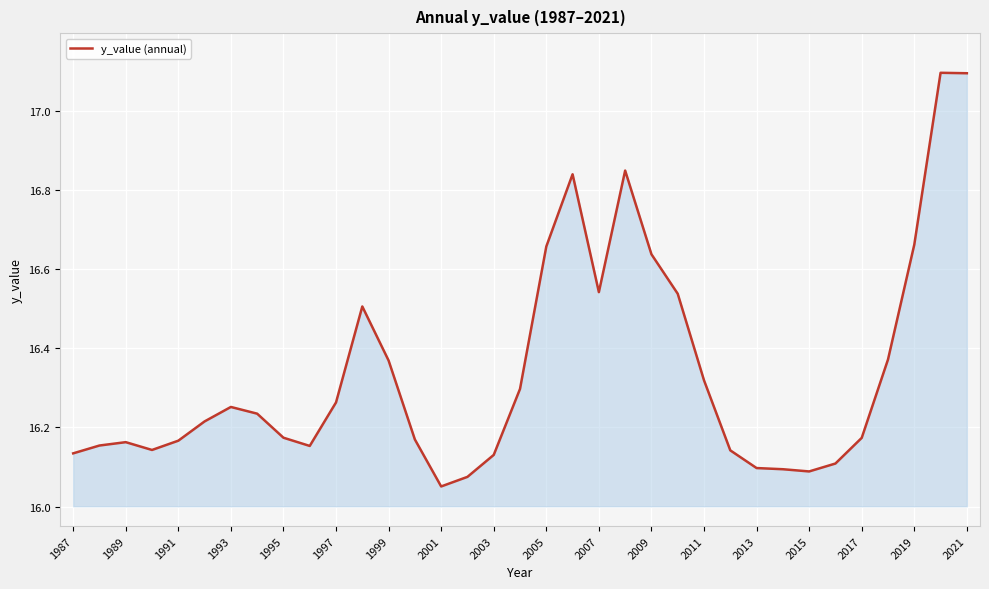

What is the maximum value shown in the chart?

17.1